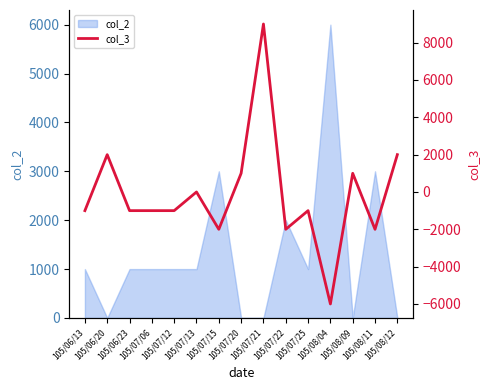

The chart shows a value of -519 at 105/06/23. True or false?

False